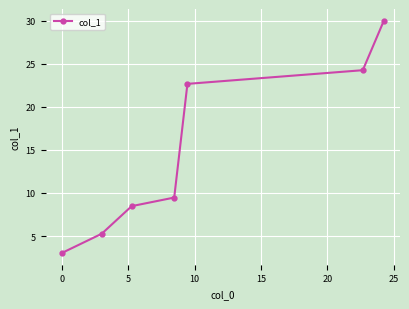

Count the number of values greater than 9.

4